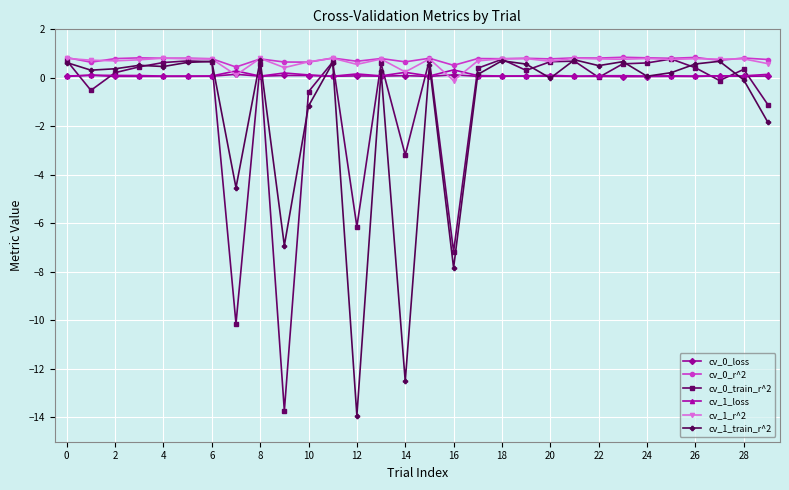

What is the maximum value shown in the chart?

0.8